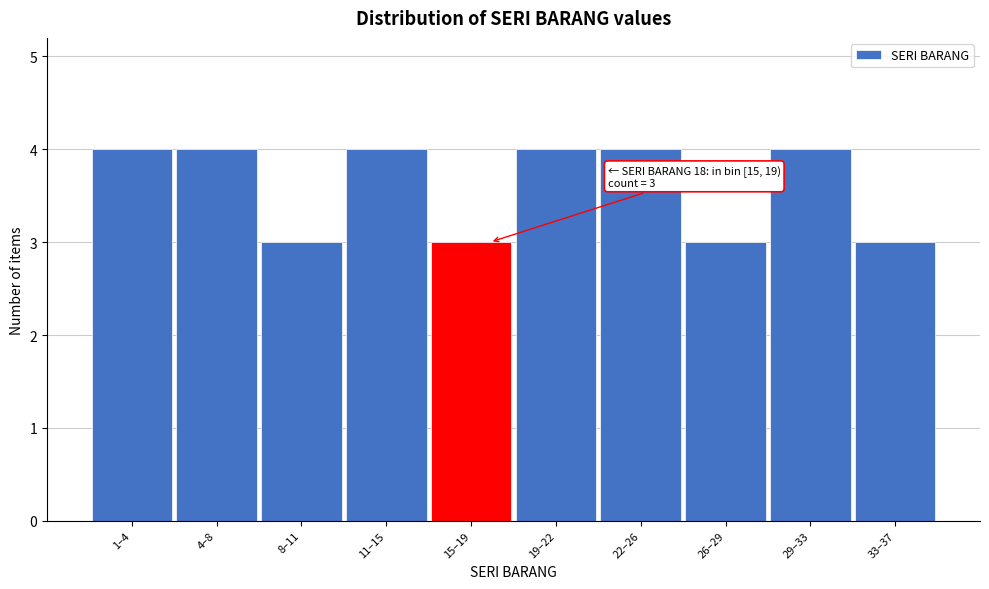

Reading left to right, list all the values displayed in this chart.

4	4	3	4	3	4	4	3	4	3